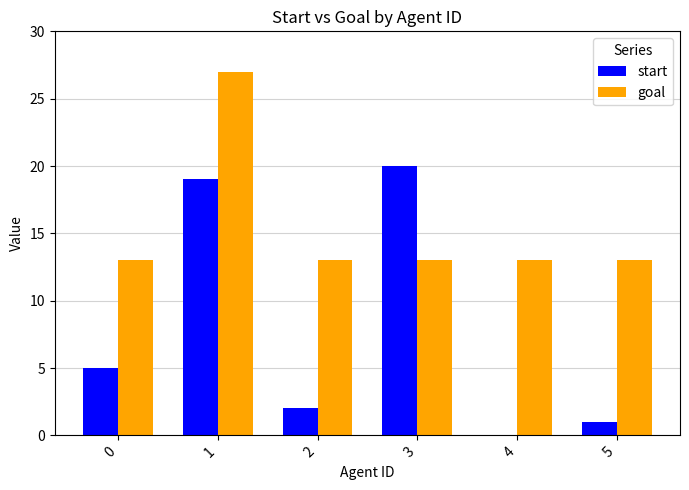

Which category has the highest value in the goal series?

1